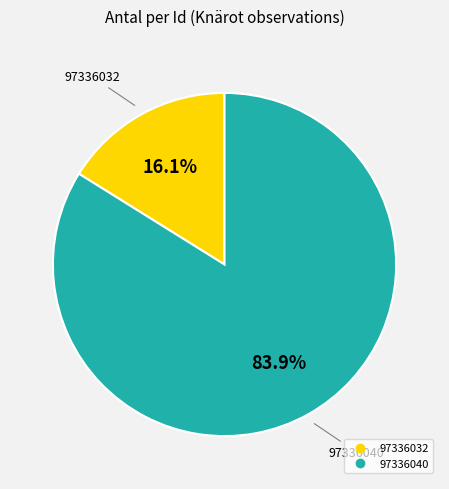

How many segments does this pie chart have?

2